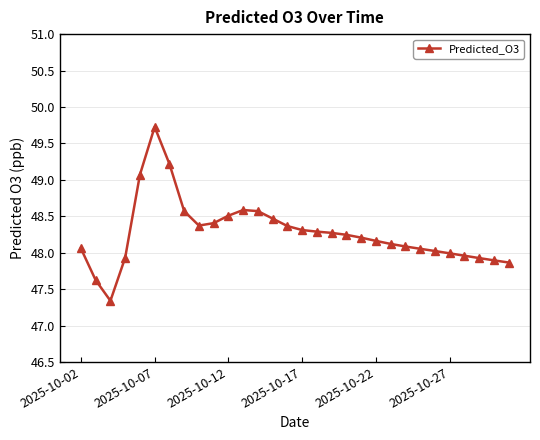

What is the minimum value shown in the chart?

47.3